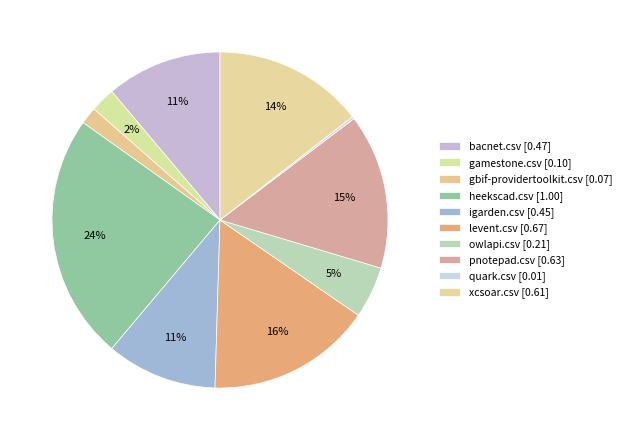

Is there a majority slice in this chart?

No